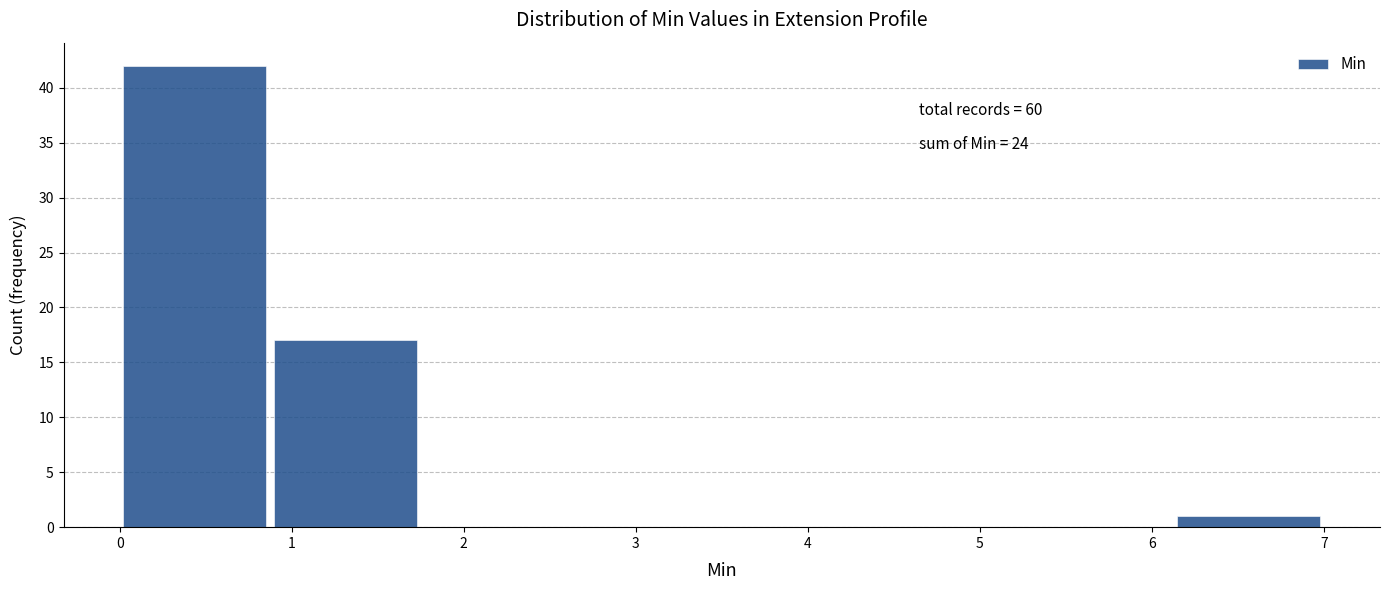

Over which range of the x-axis is the bar tallest?

0.0 to 0.9